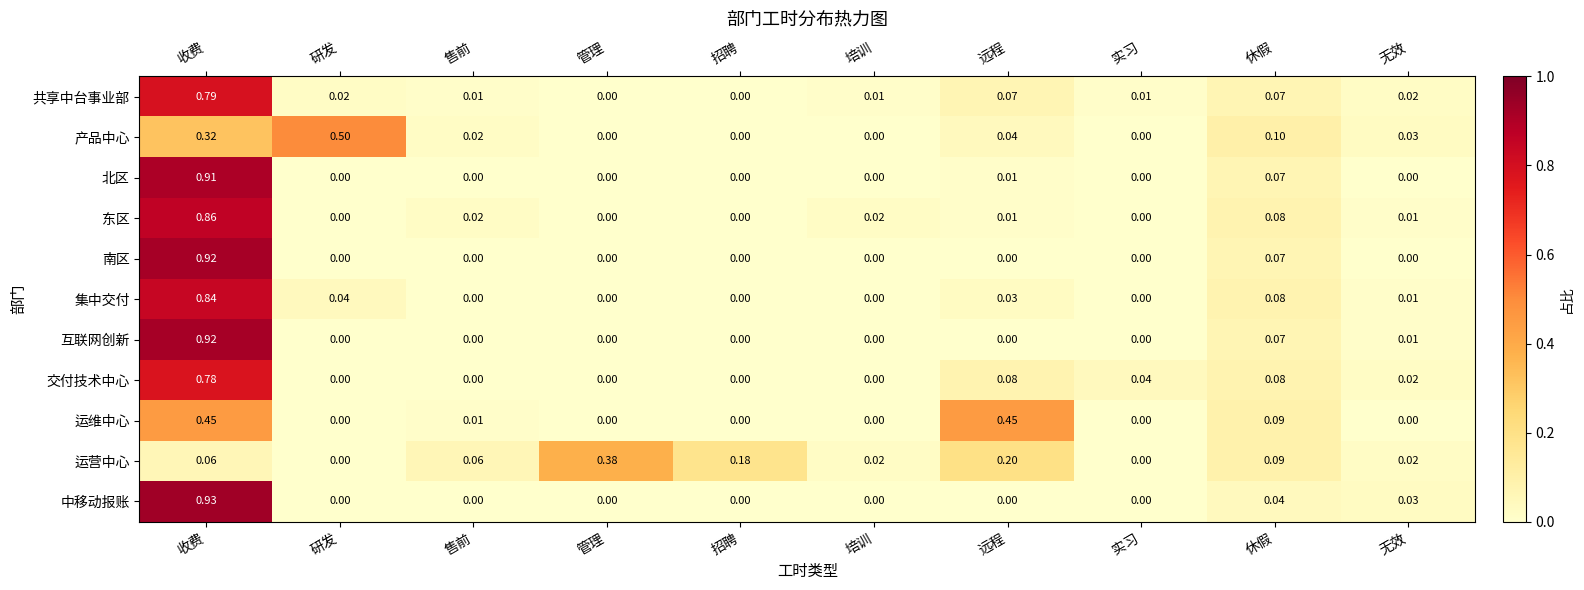

Between 研发 and 招聘, which series saw the biggest shift?

产品中心